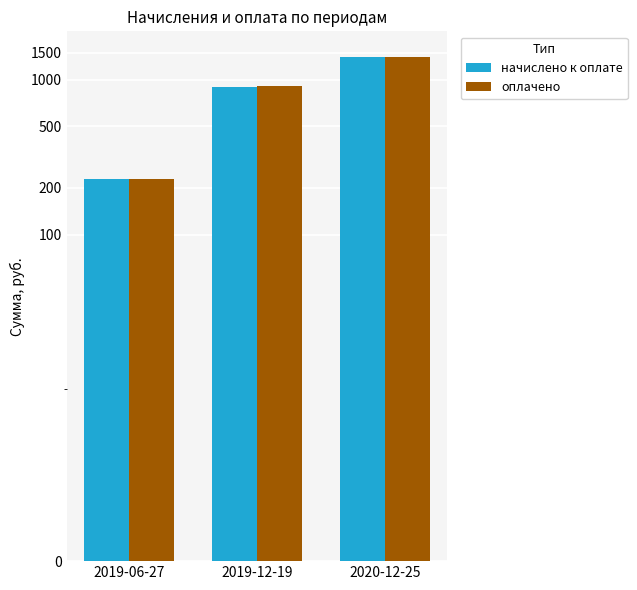

What are all the series names shown in the legend?

начислено к оплате, оплачено